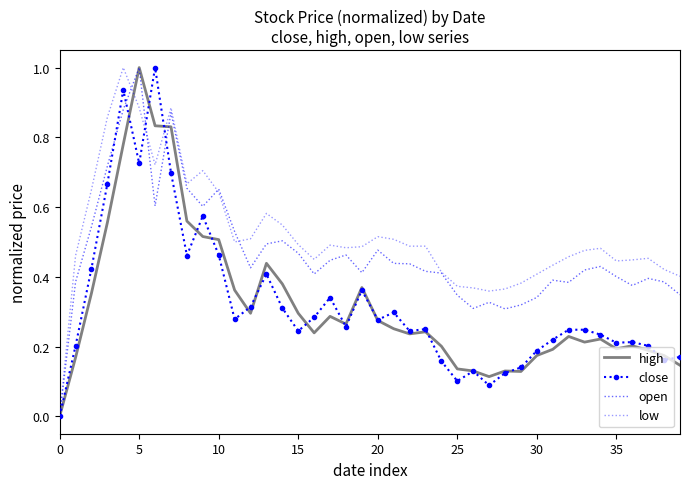

Which series has the largest total across all categories?

low